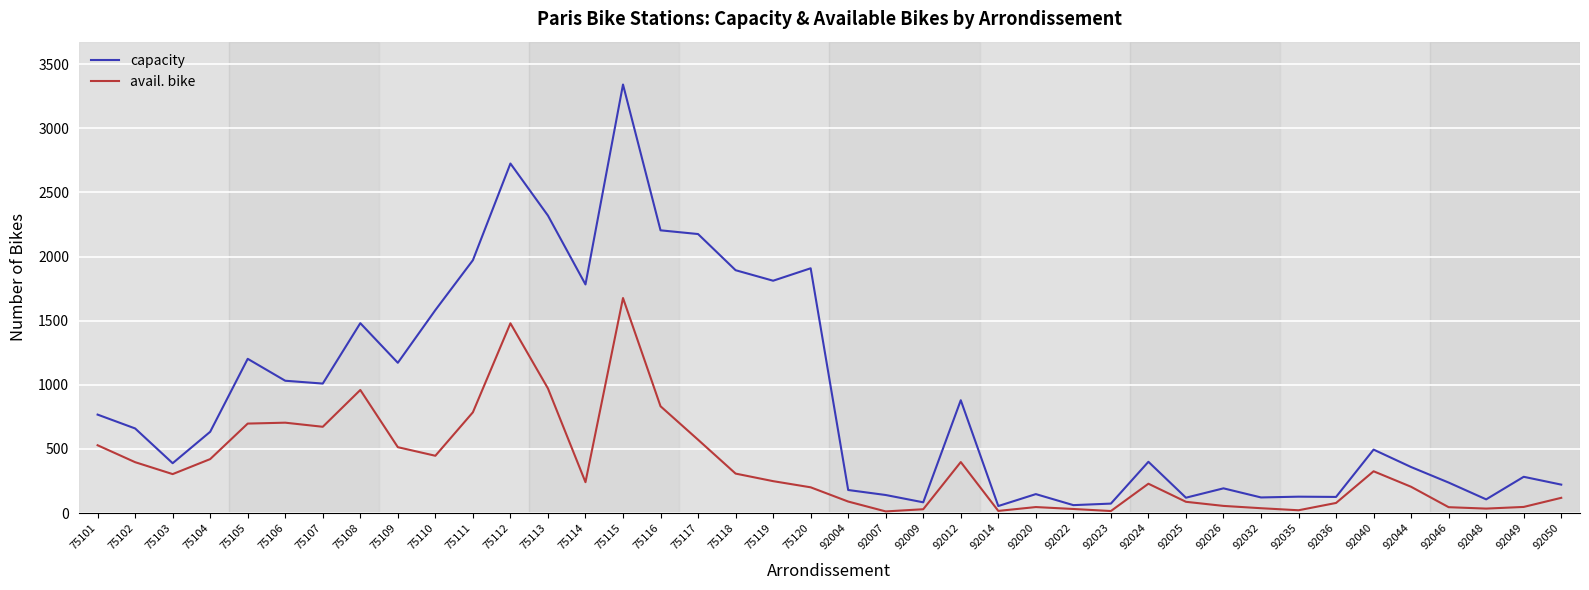

What is the total value across all series at 92048?

142